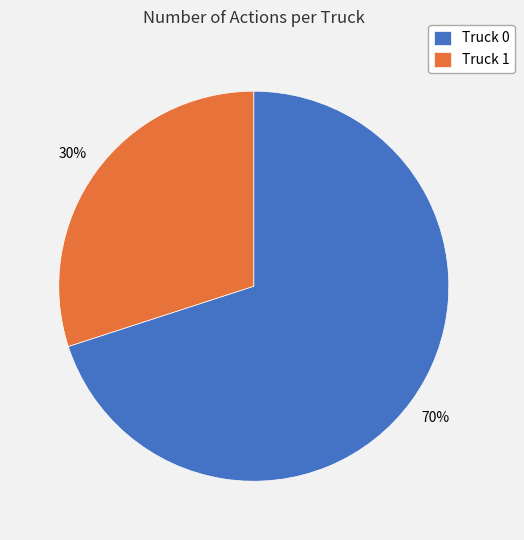

Between Truck 1 and Truck 0, which is larger?

Truck 0